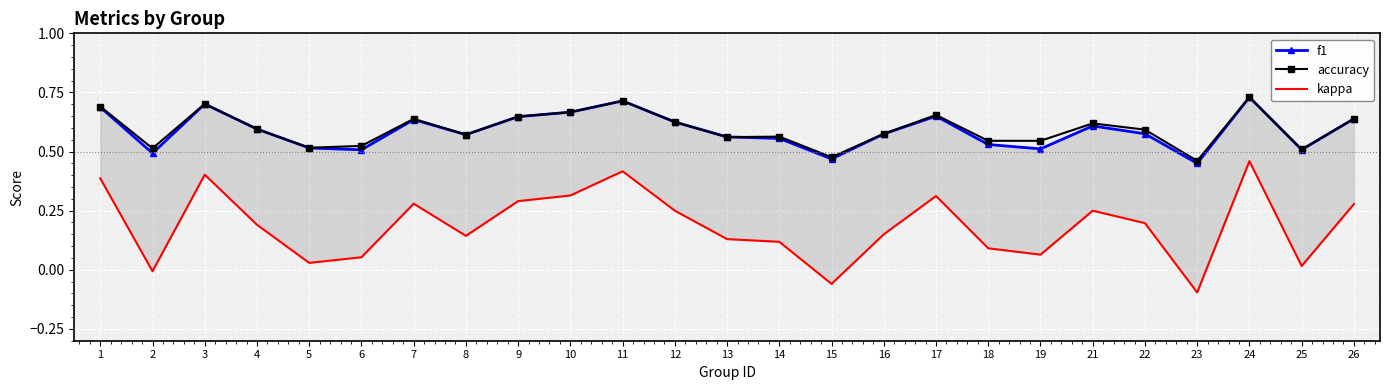

Which series has the largest total across all categories?

accuracy